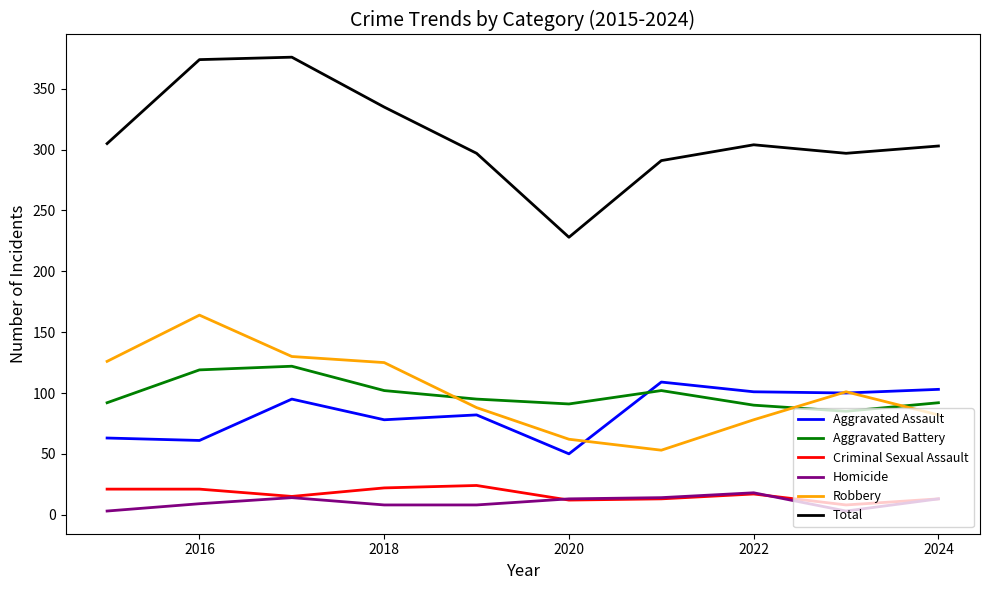

True or false: Homicide and Aggravated Assault cross at least once.

False